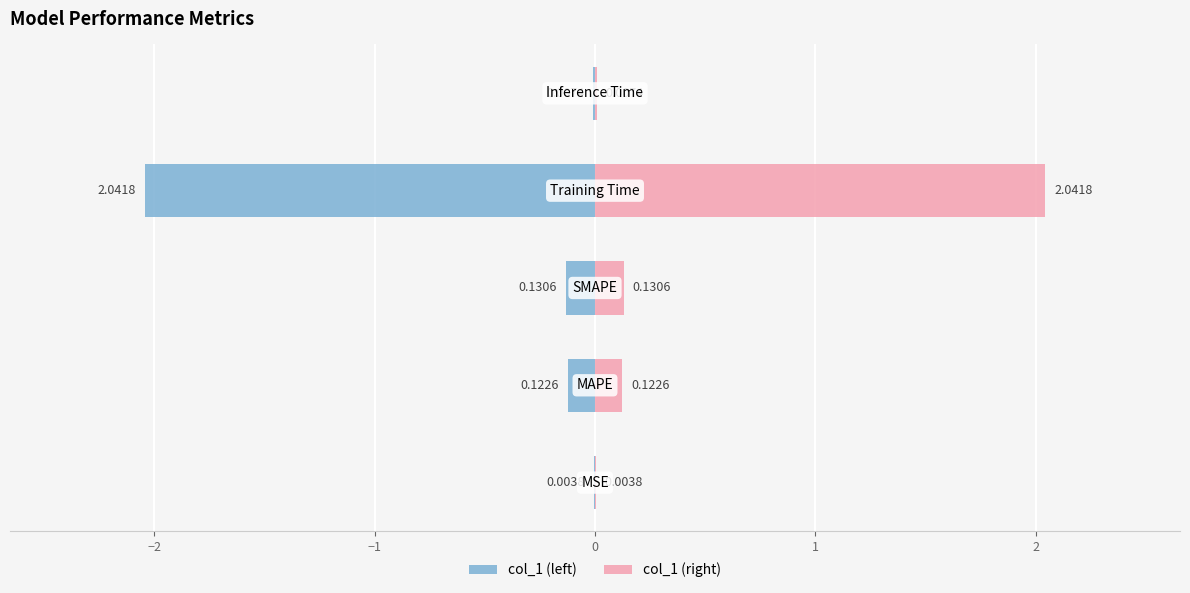

Which series has the largest total across all categories?

col_1 (right)